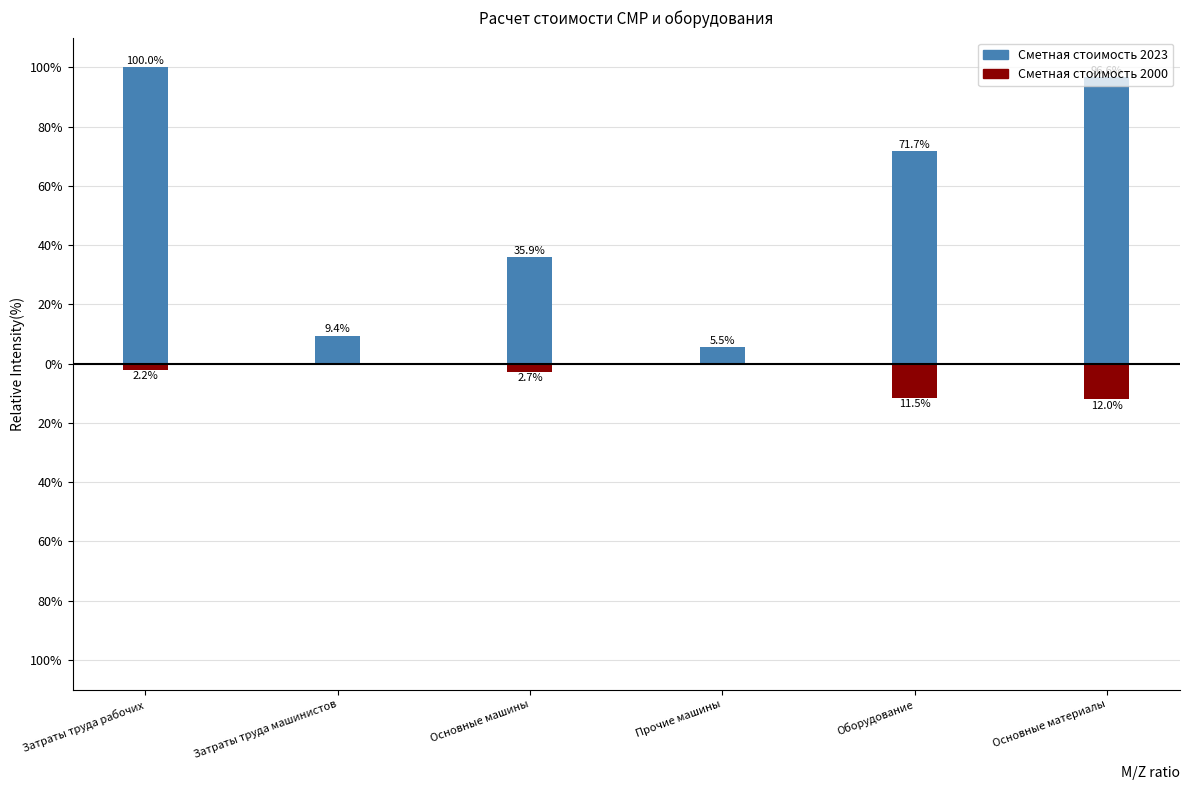

The value of Сметная стоимость 2023 at Затраты труда рабочих is 148.4. True or false?

False